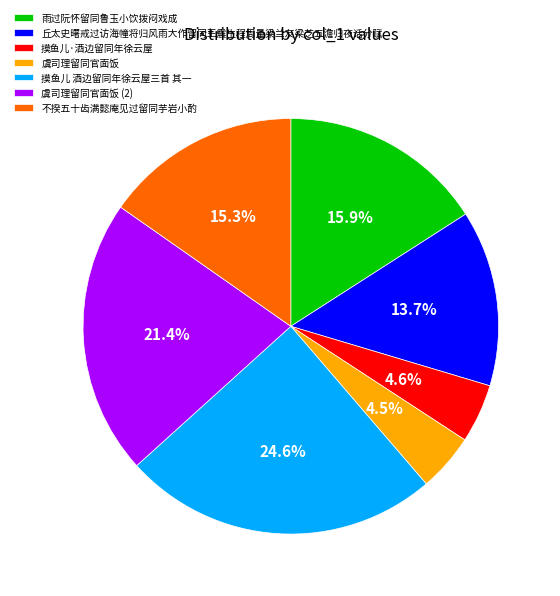

Which has a higher value, 摸鱼儿 酒边留同年徐云屋三首 其一 or 不揆五十齿满懿庵见过留同芋岩小酌?

摸鱼儿 酒边留同年徐云屋三首 其一